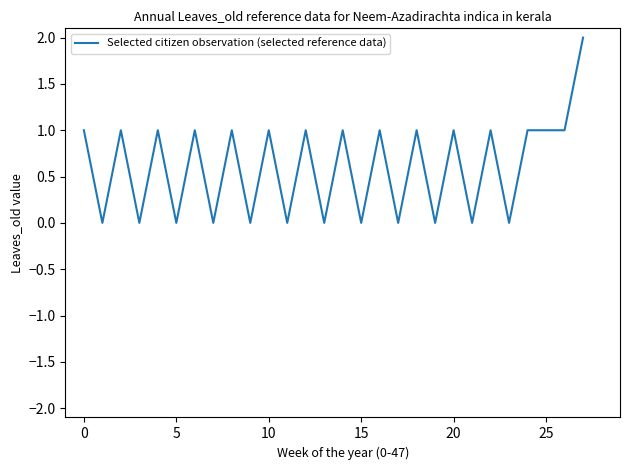

Count the number of data series in this chart.

1